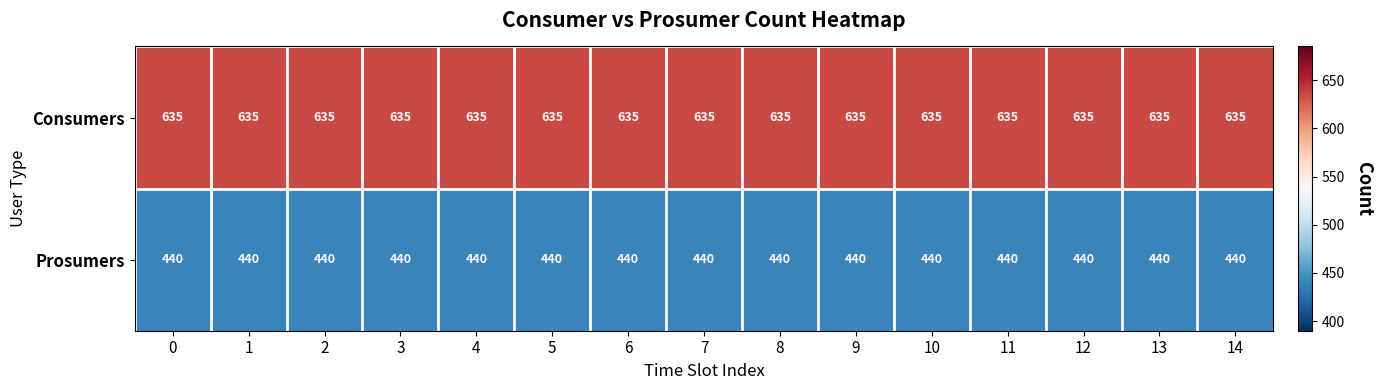

Is it true that Consumers equals 635 at 6?

True